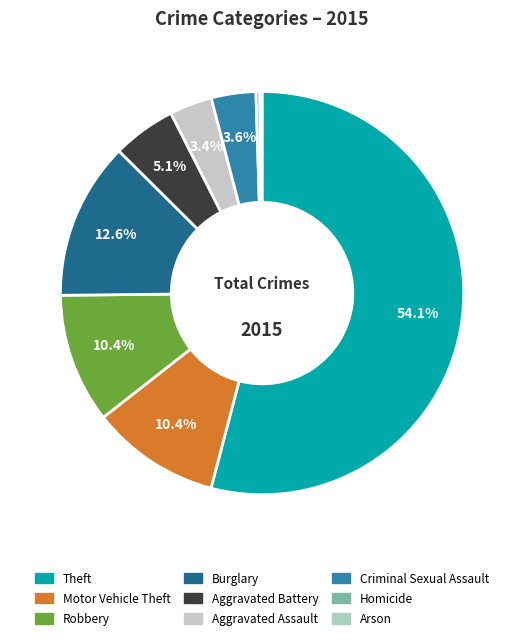

Rank the categories by value from highest to lowest.

Theft, Burglary, Robbery, Motor Vehicle Theft, Aggravated Battery, Criminal Sexual Assault, Aggravated Assault, Homicide, Arson